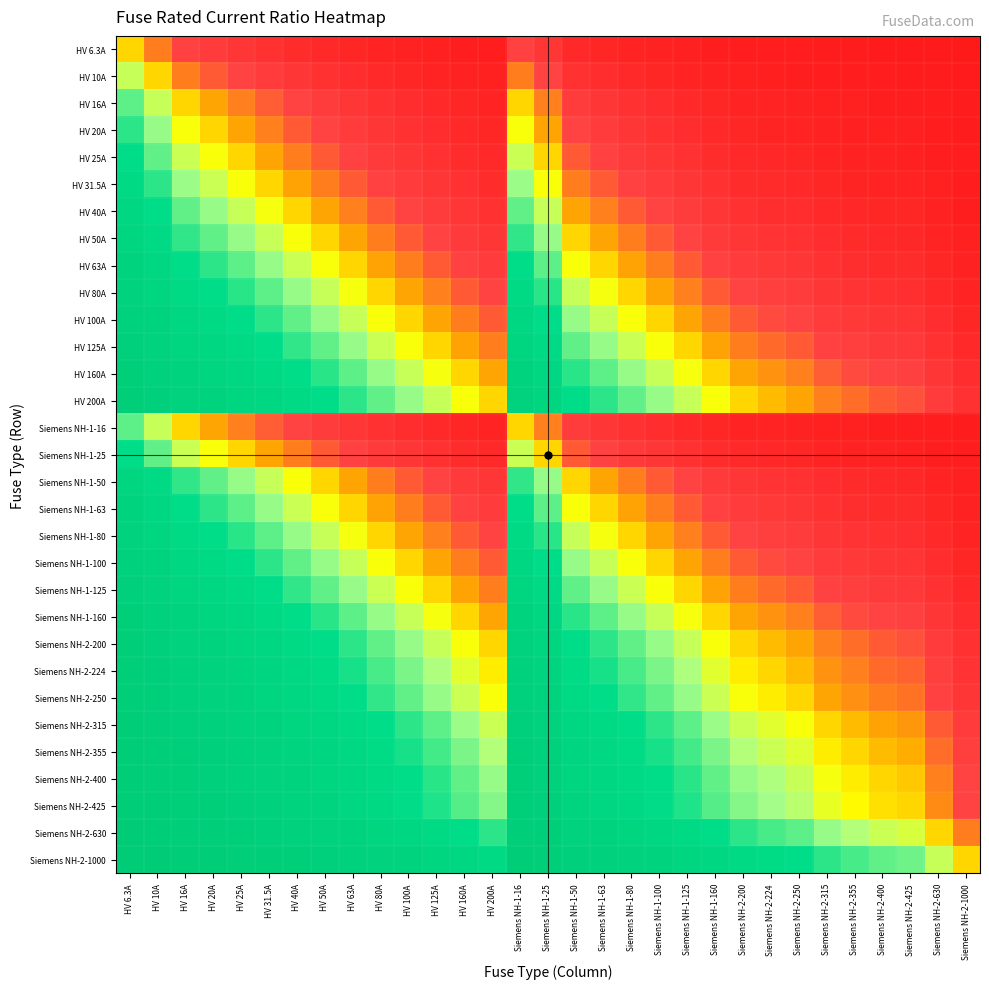

Reading left to right, what are all the values shown in this chart?

HV 6.3A: HV 6.3A=0.5	HV 10A=0.4	HV 16A=0.3	HV 20A=0.2	HV 25A=0.2	HV 31.5A=0.2	HV 40A=0.1	HV 50A=0.1	HV 63A=0.1	HV 80A=0.1	HV 100A=0.1	HV 125A=0.0	HV 160A=0.0	HV 200A=0.0	Siemens NH-1-16=0.3	Siemens NH-1-25=0.2	Siemens NH-1-50=0.1	Siemens NH-1-63=0.1	Siemens NH-1-80=0.1	Siemens NH-1-100=0.1	Siemens NH-1-125=0.0	Siemens NH-1-160=0.0	Siemens NH-2-200=0.0	Siemens NH-2-224=0.0	Siemens NH-2-250=0.0	Siemens NH-2-315=0.0	Siemens NH-2-355=0.0	Siemens NH-2-400=0.0	Siemens NH-2-425=0.0	Siemens NH-2-630=0.0	Siemens NH-2-1000=0.0
HV 10A: HV 6.3A=0.6	HV 10A=0.5	HV 16A=0.4	HV 20A=0.3	HV 25A=0.3	HV 31.5A=0.2	HV 40A=0.2	HV 50A=0.2	HV 63A=0.1	HV 80A=0.1	HV 100A=0.1	HV 125A=0.1	HV 160A=0.1	HV 200A=0.0	Siemens NH-1-16=0.4	Siemens NH-1-25=0.3	Siemens NH-1-50=0.2	Siemens NH-1-63=0.1	Siemens NH-1-80=0.1	Siemens NH-1-100=0.1	Siemens NH-1-125=0.1	Siemens NH-1-160=0.1	Siemens NH-2-200=0.0	Siemens NH-2-224=0.0	Siemens NH-2-250=0.0	Siemens NH-2-315=0.0	Siemens NH-2-355=0.0	Siemens NH-2-400=0.0	Siemens NH-2-425=0.0	Siemens NH-2-630=0.0	Siemens NH-2-1000=0.0
HV 16A: HV 6.3A=0.7	HV 10A=0.6	HV 16A=0.5	HV 20A=0.4	HV 25A=0.4	HV 31.5A=0.3	HV 40A=0.3	HV 50A=0.2	HV 63A=0.2	HV 80A=0.2	HV 100A=0.1	HV 125A=0.1	HV 160A=0.1	HV 200A=0.1	Siemens NH-1-16=0.5	Siemens NH-1-25=0.4	Siemens NH-1-50=0.2	Siemens NH-1-63=0.2	Siemens NH-1-80=0.2	Siemens NH-1-100=0.1	Siemens NH-1-125=0.1	Siemens NH-1-160=0.1	Siemens NH-2-200=0.1	Siemens NH-2-224=0.1	Siemens NH-2-250=0.1	Siemens NH-2-315=0.0	Siemens NH-2-355=0.0	Siemens NH-2-400=0.0	Siemens NH-2-425=0.0	Siemens NH-2-630=0.0	Siemens NH-2-1000=0.0
HV 20A: HV 6.3A=0.8	HV 10A=0.7	HV 16A=0.6	HV 20A=0.5	HV 25A=0.4	HV 31.5A=0.4	HV 40A=0.3	HV 50A=0.3	HV 63A=0.2	HV 80A=0.2	HV 100A=0.2	HV 125A=0.1	HV 160A=0.1	HV 200A=0.1	Siemens NH-1-16=0.6	Siemens NH-1-25=0.4	Siemens NH-1-50=0.3	Siemens NH-1-63=0.2	Siemens NH-1-80=0.2	Siemens NH-1-100=0.2	Siemens NH-1-125=0.1	Siemens NH-1-160=0.1	Siemens NH-2-200=0.1	Siemens NH-2-224=0.1	Siemens NH-2-250=0.1	Siemens NH-2-315=0.1	Siemens NH-2-355=0.1	Siemens NH-2-400=0.0	Siemens NH-2-425=0.0	Siemens NH-2-630=0.0	Siemens NH-2-1000=0.0
HV 25A: HV 6.3A=0.8	HV 10A=0.7	HV 16A=0.6	HV 20A=0.6	HV 25A=0.5	HV 31.5A=0.4	HV 40A=0.4	HV 50A=0.3	HV 63A=0.3	HV 80A=0.2	HV 100A=0.2	HV 125A=0.2	HV 160A=0.1	HV 200A=0.1	Siemens NH-1-16=0.6	Siemens NH-1-25=0.5	Siemens NH-1-50=0.3	Siemens NH-1-63=0.3	Siemens NH-1-80=0.2	Siemens NH-1-100=0.2	Siemens NH-1-125=0.2	Siemens NH-1-160=0.1	Siemens NH-2-200=0.1	Siemens NH-2-224=0.1	Siemens NH-2-250=0.1	Siemens NH-2-315=0.1	Siemens NH-2-355=0.1	Siemens NH-2-400=0.1	Siemens NH-2-425=0.1	Siemens NH-2-630=0.0	Siemens NH-2-1000=0.0
HV 31.5A: HV 6.3A=0.8	HV 10A=0.8	HV 16A=0.7	HV 20A=0.6	HV 25A=0.6	HV 31.5A=0.5	HV 40A=0.4	HV 50A=0.4	HV 63A=0.3	HV 80A=0.3	HV 100A=0.2	HV 125A=0.2	HV 160A=0.2	HV 200A=0.1	Siemens NH-1-16=0.7	Siemens NH-1-25=0.6	Siemens NH-1-50=0.4	Siemens NH-1-63=0.3	Siemens NH-1-80=0.3	Siemens NH-1-100=0.2	Siemens NH-1-125=0.2	Siemens NH-1-160=0.2	Siemens NH-2-200=0.1	Siemens NH-2-224=0.1	Siemens NH-2-250=0.1	Siemens NH-2-315=0.1	Siemens NH-2-355=0.1	Siemens NH-2-400=0.1	Siemens NH-2-425=0.1	Siemens NH-2-630=0.0	Siemens NH-2-1000=0.0
HV 40A: HV 6.3A=0.9	HV 10A=0.8	HV 16A=0.7	HV 20A=0.7	HV 25A=0.6	HV 31.5A=0.6	HV 40A=0.5	HV 50A=0.4	HV 63A=0.4	HV 80A=0.3	HV 100A=0.3	HV 125A=0.2	HV 160A=0.2	HV 200A=0.2	Siemens NH-1-16=0.7	Siemens NH-1-25=0.6	Siemens NH-1-50=0.4	Siemens NH-1-63=0.4	Siemens NH-1-80=0.3	Siemens NH-1-100=0.3	Siemens NH-1-125=0.2	Siemens NH-1-160=0.2	Siemens NH-2-200=0.2	Siemens NH-2-224=0.2	Siemens NH-2-250=0.1	Siemens NH-2-315=0.1	Siemens NH-2-355=0.1	Siemens NH-2-400=0.1	Siemens NH-2-425=0.1	Siemens NH-2-630=0.1	Siemens NH-2-1000=0.0
HV 50A: HV 6.3A=0.9	HV 10A=0.8	HV 16A=0.8	HV 20A=0.7	HV 25A=0.7	HV 31.5A=0.6	HV 40A=0.6	HV 50A=0.5	HV 63A=0.4	HV 80A=0.4	HV 100A=0.3	HV 125A=0.3	HV 160A=0.2	HV 200A=0.2	Siemens NH-1-16=0.8	Siemens NH-1-25=0.7	Siemens NH-1-50=0.5	Siemens NH-1-63=0.4	Siemens NH-1-80=0.4	Siemens NH-1-100=0.3	Siemens NH-1-125=0.3	Siemens NH-1-160=0.2	Siemens NH-2-200=0.2	Siemens NH-2-224=0.2	Siemens NH-2-250=0.2	Siemens NH-2-315=0.1	Siemens NH-2-355=0.1	Siemens NH-2-400=0.1	Siemens NH-2-425=0.1	Siemens NH-2-630=0.1	Siemens NH-2-1000=0.0
HV 63A: HV 6.3A=0.9	HV 10A=0.9	HV 16A=0.8	HV 20A=0.8	HV 25A=0.7	HV 31.5A=0.7	HV 40A=0.6	HV 50A=0.6	HV 63A=0.5	HV 80A=0.4	HV 100A=0.4	HV 125A=0.3	HV 160A=0.3	HV 200A=0.2	Siemens NH-1-16=0.8	Siemens NH-1-25=0.7	Siemens NH-1-50=0.6	Siemens NH-1-63=0.5	Siemens NH-1-80=0.4	Siemens NH-1-100=0.4	Siemens NH-1-125=0.3	Siemens NH-1-160=0.3	Siemens NH-2-200=0.2	Siemens NH-2-224=0.2	Siemens NH-2-250=0.2	Siemens NH-2-315=0.2	Siemens NH-2-355=0.2	Siemens NH-2-400=0.1	Siemens NH-2-425=0.1	Siemens NH-2-630=0.1	Siemens NH-2-1000=0.1
HV 80A: HV 6.3A=0.9	HV 10A=0.9	HV 16A=0.8	HV 20A=0.8	HV 25A=0.8	HV 31.5A=0.7	HV 40A=0.7	HV 50A=0.6	HV 63A=0.6	HV 80A=0.5	HV 100A=0.4	HV 125A=0.4	HV 160A=0.3	HV 200A=0.3	Siemens NH-1-16=0.8	Siemens NH-1-25=0.8	Siemens NH-1-50=0.6	Siemens NH-1-63=0.6	Siemens NH-1-80=0.5	Siemens NH-1-100=0.4	Siemens NH-1-125=0.4	Siemens NH-1-160=0.3	Siemens NH-2-200=0.3	Siemens NH-2-224=0.3	Siemens NH-2-250=0.2	Siemens NH-2-315=0.2	Siemens NH-2-355=0.2	Siemens NH-2-400=0.2	Siemens NH-2-425=0.2	Siemens NH-2-630=0.1	Siemens NH-2-1000=0.1
HV 100A: HV 6.3A=0.9	HV 10A=0.9	HV 16A=0.9	HV 20A=0.8	HV 25A=0.8	HV 31.5A=0.8	HV 40A=0.7	HV 50A=0.7	HV 63A=0.6	HV 80A=0.6	HV 100A=0.5	HV 125A=0.4	HV 160A=0.4	HV 200A=0.3	Siemens NH-1-16=0.9	Siemens NH-1-25=0.8	Siemens NH-1-50=0.7	Siemens NH-1-63=0.6	Siemens NH-1-80=0.6	Siemens NH-1-100=0.5	Siemens NH-1-125=0.4	Siemens NH-1-160=0.4	Siemens NH-2-200=0.3	Siemens NH-2-224=0.3	Siemens NH-2-250=0.3	Siemens NH-2-315=0.2	Siemens NH-2-355=0.2	Siemens NH-2-400=0.2	Siemens NH-2-425=0.2	Siemens NH-2-630=0.1	Siemens NH-2-1000=0.1
HV 125A: HV 6.3A=1.0	HV 10A=0.9	HV 16A=0.9	HV 20A=0.9	HV 25A=0.8	HV 31.5A=0.8	HV 40A=0.8	HV 50A=0.7	HV 63A=0.7	HV 80A=0.6	HV 100A=0.6	HV 125A=0.5	HV 160A=0.4	HV 200A=0.4	Siemens NH-1-16=0.9	Siemens NH-1-25=0.8	Siemens NH-1-50=0.7	Siemens NH-1-63=0.7	Siemens NH-1-80=0.6	Siemens NH-1-100=0.6	Siemens NH-1-125=0.5	Siemens NH-1-160=0.4	Siemens NH-2-200=0.4	Siemens NH-2-224=0.4	Siemens NH-2-250=0.3	Siemens NH-2-315=0.3	Siemens NH-2-355=0.3	Siemens NH-2-400=0.2	Siemens NH-2-425=0.2	Siemens NH-2-630=0.2	Siemens NH-2-1000=0.1
HV 160A: HV 6.3A=1.0	HV 10A=0.9	HV 16A=0.9	HV 20A=0.9	HV 25A=0.9	HV 31.5A=0.8	HV 40A=0.8	HV 50A=0.8	HV 63A=0.7	HV 80A=0.7	HV 100A=0.6	HV 125A=0.6	HV 160A=0.5	HV 200A=0.4	Siemens NH-1-16=0.9	Siemens NH-1-25=0.9	Siemens NH-1-50=0.8	Siemens NH-1-63=0.7	Siemens NH-1-80=0.7	Siemens NH-1-100=0.6	Siemens NH-1-125=0.6	Siemens NH-1-160=0.5	Siemens NH-2-200=0.4	Siemens NH-2-224=0.4	Siemens NH-2-250=0.4	Siemens NH-2-315=0.3	Siemens NH-2-355=0.3	Siemens NH-2-400=0.3	Siemens NH-2-425=0.3	Siemens NH-2-630=0.2	Siemens NH-2-1000=0.1
HV 200A: HV 6.3A=1.0	HV 10A=1.0	HV 16A=0.9	HV 20A=0.9	HV 25A=0.9	HV 31.5A=0.9	HV 40A=0.8	HV 50A=0.8	HV 63A=0.8	HV 80A=0.7	HV 100A=0.7	HV 125A=0.6	HV 160A=0.6	HV 200A=0.5	Siemens NH-1-16=0.9	Siemens NH-1-25=0.9	Siemens NH-1-50=0.8	Siemens NH-1-63=0.8	Siemens NH-1-80=0.7	Siemens NH-1-100=0.7	Siemens NH-1-125=0.6	Siemens NH-1-160=0.6	Siemens NH-2-200=0.5	Siemens NH-2-224=0.5	Siemens NH-2-250=0.4	Siemens NH-2-315=0.4	Siemens NH-2-355=0.4	Siemens NH-2-400=0.3	Siemens NH-2-425=0.3	Siemens NH-2-630=0.2	Siemens NH-2-1000=0.2
Siemens NH-1-16: HV 6.3A=0.7	HV 10A=0.6	HV 16A=0.5	HV 20A=0.4	HV 25A=0.4	HV 31.5A=0.3	HV 40A=0.3	HV 50A=0.2	HV 63A=0.2	HV 80A=0.2	HV 100A=0.1	HV 125A=0.1	HV 160A=0.1	HV 200A=0.1	Siemens NH-1-16=0.5	Siemens NH-1-25=0.4	Siemens NH-1-50=0.2	Siemens NH-1-63=0.2	Siemens NH-1-80=0.2	Siemens NH-1-100=0.1	Siemens NH-1-125=0.1	Siemens NH-1-160=0.1	Siemens NH-2-200=0.1	Siemens NH-2-224=0.1	Siemens NH-2-250=0.1	Siemens NH-2-315=0.0	Siemens NH-2-355=0.0	Siemens NH-2-400=0.0	Siemens NH-2-425=0.0	Siemens NH-2-630=0.0	Siemens NH-2-1000=0.0
Siemens NH-1-25: HV 6.3A=0.8	HV 10A=0.7	HV 16A=0.6	HV 20A=0.6	HV 25A=0.5	HV 31.5A=0.4	HV 40A=0.4	HV 50A=0.3	HV 63A=0.3	HV 80A=0.2	HV 100A=0.2	HV 125A=0.2	HV 160A=0.1	HV 200A=0.1	Siemens NH-1-16=0.6	Siemens NH-1-25=0.5	Siemens NH-1-50=0.3	Siemens NH-1-63=0.3	Siemens NH-1-80=0.2	Siemens NH-1-100=0.2	Siemens NH-1-125=0.2	Siemens NH-1-160=0.1	Siemens NH-2-200=0.1	Siemens NH-2-224=0.1	Siemens NH-2-250=0.1	Siemens NH-2-315=0.1	Siemens NH-2-355=0.1	Siemens NH-2-400=0.1	Siemens NH-2-425=0.1	Siemens NH-2-630=0.0	Siemens NH-2-1000=0.0
Siemens NH-1-50: HV 6.3A=0.9	HV 10A=0.8	HV 16A=0.8	HV 20A=0.7	HV 25A=0.7	HV 31.5A=0.6	HV 40A=0.6	HV 50A=0.5	HV 63A=0.4	HV 80A=0.4	HV 100A=0.3	HV 125A=0.3	HV 160A=0.2	HV 200A=0.2	Siemens NH-1-16=0.8	Siemens NH-1-25=0.7	Siemens NH-1-50=0.5	Siemens NH-1-63=0.4	Siemens NH-1-80=0.4	Siemens NH-1-100=0.3	Siemens NH-1-125=0.3	Siemens NH-1-160=0.2	Siemens NH-2-200=0.2	Siemens NH-2-224=0.2	Siemens NH-2-250=0.2	Siemens NH-2-315=0.1	Siemens NH-2-355=0.1	Siemens NH-2-400=0.1	Siemens NH-2-425=0.1	Siemens NH-2-630=0.1	Siemens NH-2-1000=0.0
Siemens NH-1-63: HV 6.3A=0.9	HV 10A=0.9	HV 16A=0.8	HV 20A=0.8	HV 25A=0.7	HV 31.5A=0.7	HV 40A=0.6	HV 50A=0.6	HV 63A=0.5	HV 80A=0.4	HV 100A=0.4	HV 125A=0.3	HV 160A=0.3	HV 200A=0.2	Siemens NH-1-16=0.8	Siemens NH-1-25=0.7	Siemens NH-1-50=0.6	Siemens NH-1-63=0.5	Siemens NH-1-80=0.4	Siemens NH-1-100=0.4	Siemens NH-1-125=0.3	Siemens NH-1-160=0.3	Siemens NH-2-200=0.2	Siemens NH-2-224=0.2	Siemens NH-2-250=0.2	Siemens NH-2-315=0.2	Siemens NH-2-355=0.2	Siemens NH-2-400=0.1	Siemens NH-2-425=0.1	Siemens NH-2-630=0.1	Siemens NH-2-1000=0.1
Siemens NH-1-80: HV 6.3A=0.9	HV 10A=0.9	HV 16A=0.8	HV 20A=0.8	HV 25A=0.8	HV 31.5A=0.7	HV 40A=0.7	HV 50A=0.6	HV 63A=0.6	HV 80A=0.5	HV 100A=0.4	HV 125A=0.4	HV 160A=0.3	HV 200A=0.3	Siemens NH-1-16=0.8	Siemens NH-1-25=0.8	Siemens NH-1-50=0.6	Siemens NH-1-63=0.6	Siemens NH-1-80=0.5	Siemens NH-1-100=0.4	Siemens NH-1-125=0.4	Siemens NH-1-160=0.3	Siemens NH-2-200=0.3	Siemens NH-2-224=0.3	Siemens NH-2-250=0.2	Siemens NH-2-315=0.2	Siemens NH-2-355=0.2	Siemens NH-2-400=0.2	Siemens NH-2-425=0.2	Siemens NH-2-630=0.1	Siemens NH-2-1000=0.1
Siemens NH-1-100: HV 6.3A=0.9	HV 10A=0.9	HV 16A=0.9	HV 20A=0.8	HV 25A=0.8	HV 31.5A=0.8	HV 40A=0.7	HV 50A=0.7	HV 63A=0.6	HV 80A=0.6	HV 100A=0.5	HV 125A=0.4	HV 160A=0.4	HV 200A=0.3	Siemens NH-1-16=0.9	Siemens NH-1-25=0.8	Siemens NH-1-50=0.7	Siemens NH-1-63=0.6	Siemens NH-1-80=0.6	Siemens NH-1-100=0.5	Siemens NH-1-125=0.4	Siemens NH-1-160=0.4	Siemens NH-2-200=0.3	Siemens NH-2-224=0.3	Siemens NH-2-250=0.3	Siemens NH-2-315=0.2	Siemens NH-2-355=0.2	Siemens NH-2-400=0.2	Siemens NH-2-425=0.2	Siemens NH-2-630=0.1	Siemens NH-2-1000=0.1
Siemens NH-1-125: HV 6.3A=1.0	HV 10A=0.9	HV 16A=0.9	HV 20A=0.9	HV 25A=0.8	HV 31.5A=0.8	HV 40A=0.8	HV 50A=0.7	HV 63A=0.7	HV 80A=0.6	HV 100A=0.6	HV 125A=0.5	HV 160A=0.4	HV 200A=0.4	Siemens NH-1-16=0.9	Siemens NH-1-25=0.8	Siemens NH-1-50=0.7	Siemens NH-1-63=0.7	Siemens NH-1-80=0.6	Siemens NH-1-100=0.6	Siemens NH-1-125=0.5	Siemens NH-1-160=0.4	Siemens NH-2-200=0.4	Siemens NH-2-224=0.4	Siemens NH-2-250=0.3	Siemens NH-2-315=0.3	Siemens NH-2-355=0.3	Siemens NH-2-400=0.2	Siemens NH-2-425=0.2	Siemens NH-2-630=0.2	Siemens NH-2-1000=0.1
Siemens NH-1-160: HV 6.3A=1.0	HV 10A=0.9	HV 16A=0.9	HV 20A=0.9	HV 25A=0.9	HV 31.5A=0.8	HV 40A=0.8	HV 50A=0.8	HV 63A=0.7	HV 80A=0.7	HV 100A=0.6	HV 125A=0.6	HV 160A=0.5	HV 200A=0.4	Siemens NH-1-16=0.9	Siemens NH-1-25=0.9	Siemens NH-1-50=0.8	Siemens NH-1-63=0.7	Siemens NH-1-80=0.7	Siemens NH-1-100=0.6	Siemens NH-1-125=0.6	Siemens NH-1-160=0.5	Siemens NH-2-200=0.4	Siemens NH-2-224=0.4	Siemens NH-2-250=0.4	Siemens NH-2-315=0.3	Siemens NH-2-355=0.3	Siemens NH-2-400=0.3	Siemens NH-2-425=0.3	Siemens NH-2-630=0.2	Siemens NH-2-1000=0.1
Siemens NH-2-200: HV 6.3A=1.0	HV 10A=1.0	HV 16A=0.9	HV 20A=0.9	HV 25A=0.9	HV 31.5A=0.9	HV 40A=0.8	HV 50A=0.8	HV 63A=0.8	HV 80A=0.7	HV 100A=0.7	HV 125A=0.6	HV 160A=0.6	HV 200A=0.5	Siemens NH-1-16=0.9	Siemens NH-1-25=0.9	Siemens NH-1-50=0.8	Siemens NH-1-63=0.8	Siemens NH-1-80=0.7	Siemens NH-1-100=0.7	Siemens NH-1-125=0.6	Siemens NH-1-160=0.6	Siemens NH-2-200=0.5	Siemens NH-2-224=0.5	Siemens NH-2-250=0.4	Siemens NH-2-315=0.4	Siemens NH-2-355=0.4	Siemens NH-2-400=0.3	Siemens NH-2-425=0.3	Siemens NH-2-630=0.2	Siemens NH-2-1000=0.2
Siemens NH-2-224: HV 6.3A=1.0	HV 10A=1.0	HV 16A=0.9	HV 20A=0.9	HV 25A=0.9	HV 31.5A=0.9	HV 40A=0.8	HV 50A=0.8	HV 63A=0.8	HV 80A=0.7	HV 100A=0.7	HV 125A=0.6	HV 160A=0.6	HV 200A=0.5	Siemens NH-1-16=0.9	Siemens NH-1-25=0.9	Siemens NH-1-50=0.8	Siemens NH-1-63=0.8	Siemens NH-1-80=0.7	Siemens NH-1-100=0.7	Siemens NH-1-125=0.6	Siemens NH-1-160=0.6	Siemens NH-2-200=0.5	Siemens NH-2-224=0.5	Siemens NH-2-250=0.5	Siemens NH-2-315=0.4	Siemens NH-2-355=0.4	Siemens NH-2-400=0.4	Siemens NH-2-425=0.3	Siemens NH-2-630=0.3	Siemens NH-2-1000=0.2
Siemens NH-2-250: HV 6.3A=1.0	HV 10A=1.0	HV 16A=0.9	HV 20A=0.9	HV 25A=0.9	HV 31.5A=0.9	HV 40A=0.9	HV 50A=0.8	HV 63A=0.8	HV 80A=0.8	HV 100A=0.7	HV 125A=0.7	HV 160A=0.6	HV 200A=0.6	Siemens NH-1-16=0.9	Siemens NH-1-25=0.9	Siemens NH-1-50=0.8	Siemens NH-1-63=0.8	Siemens NH-1-80=0.8	Siemens NH-1-100=0.7	Siemens NH-1-125=0.7	Siemens NH-1-160=0.6	Siemens NH-2-200=0.6	Siemens NH-2-224=0.5	Siemens NH-2-250=0.5	Siemens NH-2-315=0.4	Siemens NH-2-355=0.4	Siemens NH-2-400=0.4	Siemens NH-2-425=0.4	Siemens NH-2-630=0.3	Siemens NH-2-1000=0.2
Siemens NH-2-315: HV 6.3A=1.0	HV 10A=1.0	HV 16A=1.0	HV 20A=0.9	HV 25A=0.9	HV 31.5A=0.9	HV 40A=0.9	HV 50A=0.9	HV 63A=0.8	HV 80A=0.8	HV 100A=0.8	HV 125A=0.7	HV 160A=0.7	HV 200A=0.6	Siemens NH-1-16=1.0	Siemens NH-1-25=0.9	Siemens NH-1-50=0.9	Siemens NH-1-63=0.8	Siemens NH-1-80=0.8	Siemens NH-1-100=0.8	Siemens NH-1-125=0.7	Siemens NH-1-160=0.7	Siemens NH-2-200=0.6	Siemens NH-2-224=0.6	Siemens NH-2-250=0.6	Siemens NH-2-315=0.5	Siemens NH-2-355=0.5	Siemens NH-2-400=0.4	Siemens NH-2-425=0.4	Siemens NH-2-630=0.3	Siemens NH-2-1000=0.2
Siemens NH-2-355: HV 6.3A=1.0	HV 10A=1.0	HV 16A=1.0	HV 20A=0.9	HV 25A=0.9	HV 31.5A=0.9	HV 40A=0.9	HV 50A=0.9	HV 63A=0.8	HV 80A=0.8	HV 100A=0.8	HV 125A=0.7	HV 160A=0.7	HV 200A=0.6	Siemens NH-1-16=1.0	Siemens NH-1-25=0.9	Siemens NH-1-50=0.9	Siemens NH-1-63=0.8	Siemens NH-1-80=0.8	Siemens NH-1-100=0.8	Siemens NH-1-125=0.7	Siemens NH-1-160=0.7	Siemens NH-2-200=0.6	Siemens NH-2-224=0.6	Siemens NH-2-250=0.6	Siemens NH-2-315=0.5	Siemens NH-2-355=0.5	Siemens NH-2-400=0.5	Siemens NH-2-425=0.5	Siemens NH-2-630=0.4	Siemens NH-2-1000=0.3
Siemens NH-2-400: HV 6.3A=1.0	HV 10A=1.0	HV 16A=1.0	HV 20A=1.0	HV 25A=0.9	HV 31.5A=0.9	HV 40A=0.9	HV 50A=0.9	HV 63A=0.9	HV 80A=0.8	HV 100A=0.8	HV 125A=0.8	HV 160A=0.7	HV 200A=0.7	Siemens NH-1-16=1.0	Siemens NH-1-25=0.9	Siemens NH-1-50=0.9	Siemens NH-1-63=0.9	Siemens NH-1-80=0.8	Siemens NH-1-100=0.8	Siemens NH-1-125=0.8	Siemens NH-1-160=0.7	Siemens NH-2-200=0.7	Siemens NH-2-224=0.6	Siemens NH-2-250=0.6	Siemens NH-2-315=0.6	Siemens NH-2-355=0.5	Siemens NH-2-400=0.5	Siemens NH-2-425=0.5	Siemens NH-2-630=0.4	Siemens NH-2-1000=0.3
Siemens NH-2-425: HV 6.3A=1.0	HV 10A=1.0	HV 16A=1.0	HV 20A=1.0	HV 25A=0.9	HV 31.5A=0.9	HV 40A=0.9	HV 50A=0.9	HV 63A=0.9	HV 80A=0.8	HV 100A=0.8	HV 125A=0.8	HV 160A=0.7	HV 200A=0.7	Siemens NH-1-16=1.0	Siemens NH-1-25=0.9	Siemens NH-1-50=0.9	Siemens NH-1-63=0.9	Siemens NH-1-80=0.8	Siemens NH-1-100=0.8	Siemens NH-1-125=0.8	Siemens NH-1-160=0.7	Siemens NH-2-200=0.7	Siemens NH-2-224=0.7	Siemens NH-2-250=0.6	Siemens NH-2-315=0.6	Siemens NH-2-355=0.5	Siemens NH-2-400=0.5	Siemens NH-2-425=0.5	Siemens NH-2-630=0.4	Siemens NH-2-1000=0.3
Siemens NH-2-630: HV 6.3A=1.0	HV 10A=1.0	HV 16A=1.0	HV 20A=1.0	HV 25A=1.0	HV 31.5A=1.0	HV 40A=0.9	HV 50A=0.9	HV 63A=0.9	HV 80A=0.9	HV 100A=0.9	HV 125A=0.8	HV 160A=0.8	HV 200A=0.8	Siemens NH-1-16=1.0	Siemens NH-1-25=1.0	Siemens NH-1-50=0.9	Siemens NH-1-63=0.9	Siemens NH-1-80=0.9	Siemens NH-1-100=0.9	Siemens NH-1-125=0.8	Siemens NH-1-160=0.8	Siemens NH-2-200=0.8	Siemens NH-2-224=0.7	Siemens NH-2-250=0.7	Siemens NH-2-315=0.7	Siemens NH-2-355=0.6	Siemens NH-2-400=0.6	Siemens NH-2-425=0.6	Siemens NH-2-630=0.5	Siemens NH-2-1000=0.4
Siemens NH-2-1000: HV 6.3A=1.0	HV 10A=1.0	HV 16A=1.0	HV 20A=1.0	HV 25A=1.0	HV 31.5A=1.0	HV 40A=1.0	HV 50A=1.0	HV 63A=0.9	HV 80A=0.9	HV 100A=0.9	HV 125A=0.9	HV 160A=0.9	HV 200A=0.8	Siemens NH-1-16=1.0	Siemens NH-1-25=1.0	Siemens NH-1-50=1.0	Siemens NH-1-63=0.9	Siemens NH-1-80=0.9	Siemens NH-1-100=0.9	Siemens NH-1-125=0.9	Siemens NH-1-160=0.9	Siemens NH-2-200=0.8	Siemens NH-2-224=0.8	Siemens NH-2-250=0.8	Siemens NH-2-315=0.8	Siemens NH-2-355=0.7	Siemens NH-2-400=0.7	Siemens NH-2-425=0.7	Siemens NH-2-630=0.6	Siemens NH-2-1000=0.5